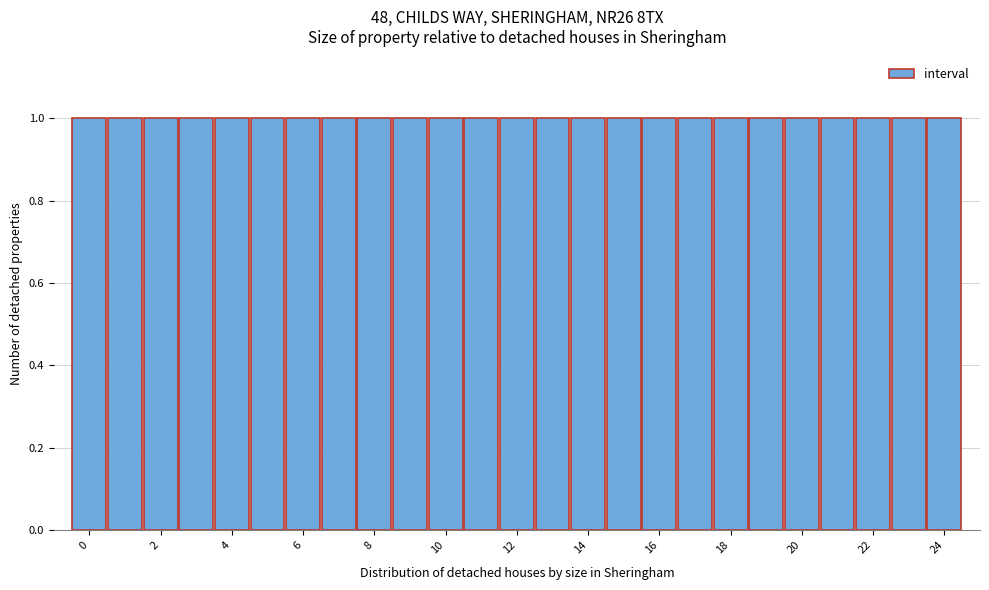

Reading left to right, transcribe this chart: for each bar, give the range it covers on the x-axis and its height. Neither the bar edges nor the heights are printed on the chart, so give them approximately, as read against the axes.

-0.5 to 0.5: 1
0.5 to 1.5: 1
1.5 to 2.5: 1
2.5 to 3.5: 1
3.5 to 4.5: 1
4.5 to 5.5: 1
5.5 to 6.5: 1
6.5 to 7.5: 1
7.5 to 8.5: 1
8.5 to 9.5: 1
9.5 to 10.5: 1
10.5 to 11.5: 1
11.5 to 12.5: 1
12.5 to 13.5: 1
13.5 to 14.5: 1
14.5 to 15.5: 1
15.5 to 16.5: 1
16.5 to 17.5: 1
17.5 to 18.5: 1
18.5 to 19.5: 1
19.5 to 20.5: 1
20.5 to 21.5: 1
21.5 to 22.5: 1
22.5 to 23.5: 1
23.5 to 24.5: 1